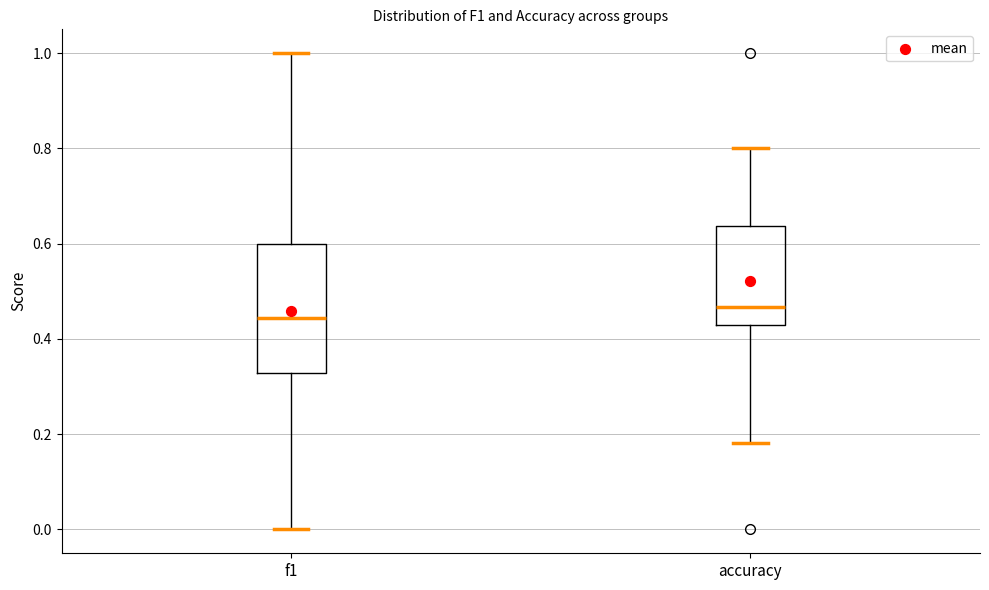

Comparing the boxes themselves (not the whiskers), which one is the tallest?

f1